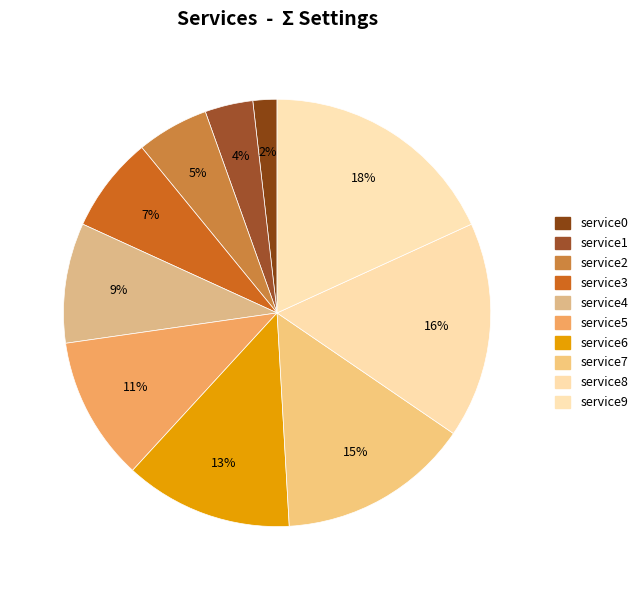

To the nearest percent, what is the difference between the service2 and service1 slice percentages?

2%